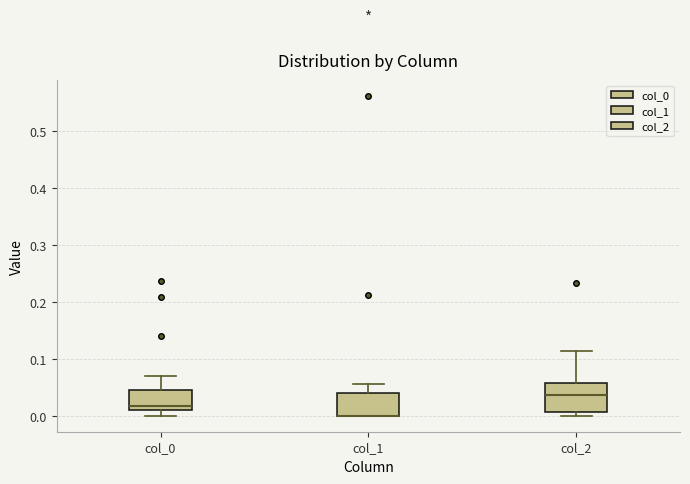

Where is the upper edge of the box for col_0 on the y-axis? The values are not printed on the chart, so give them approximately, as read against the axis.

0.05